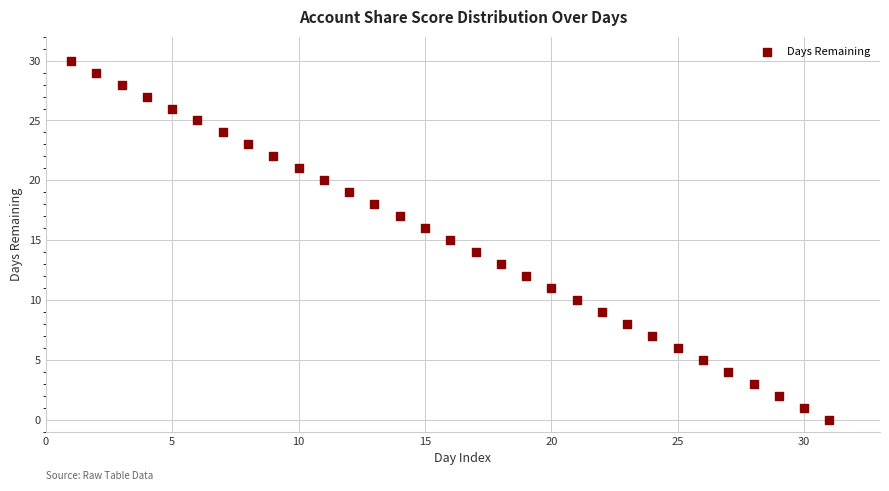

What is the range of Y values (max minus min)?

30